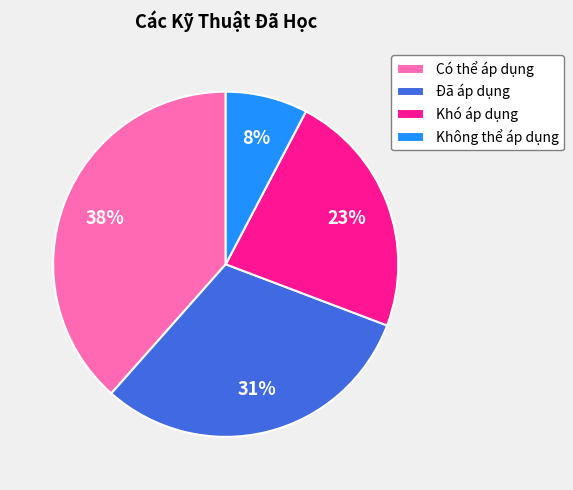

Count the number of slices in the pie.

4